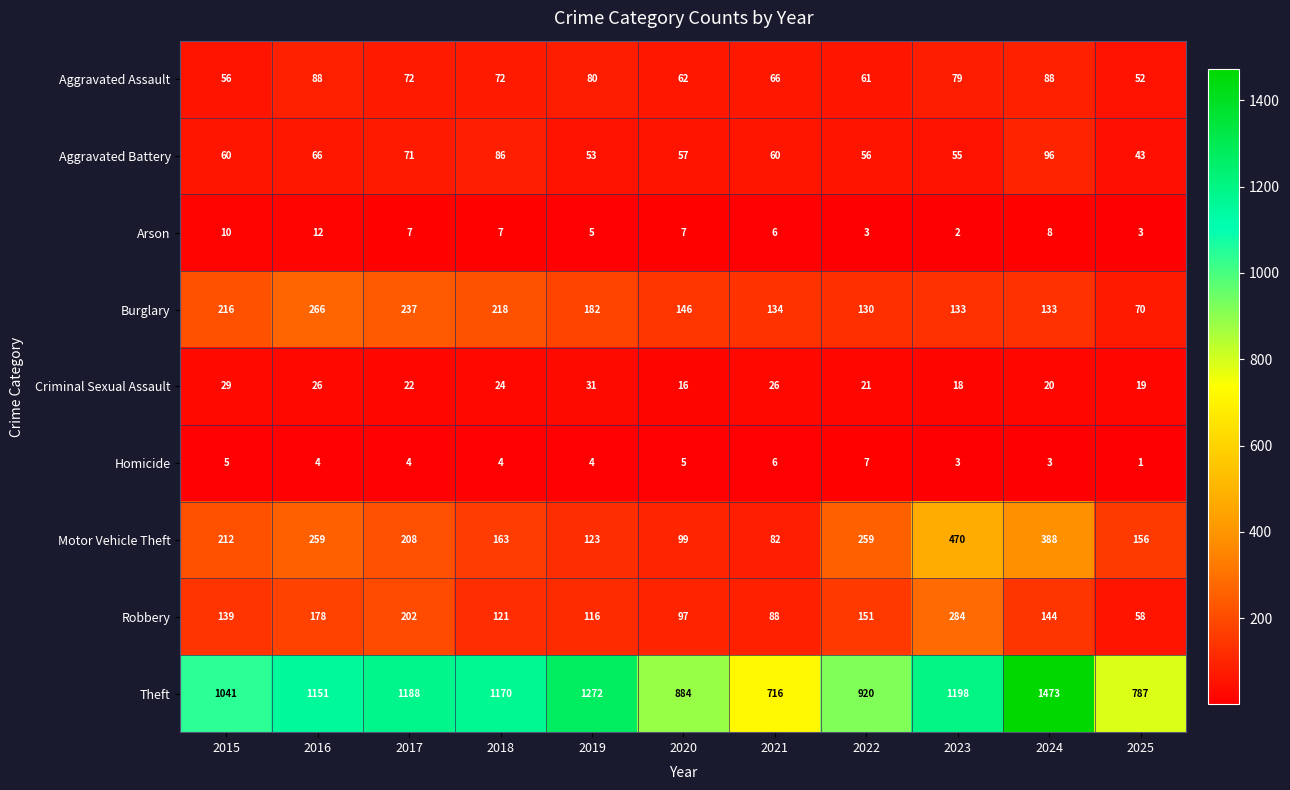

What is the sum of all Homicide values?

46